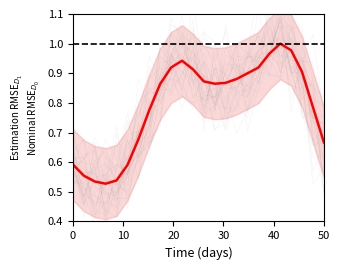

What is the maximum value shown in the chart?

1.0